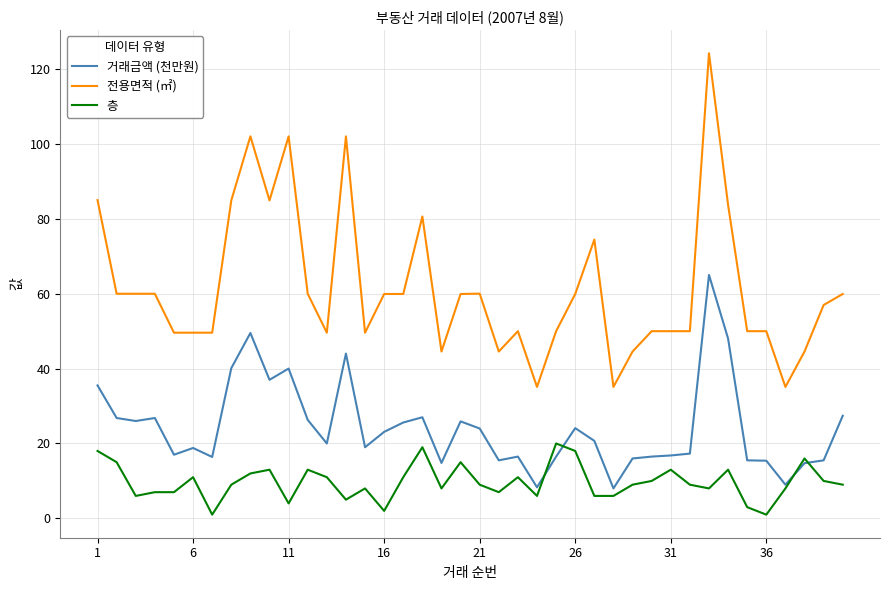

List the series in order of their overall mean, highest first.

전용면적 (㎡), 거래금액 (천만원), 층